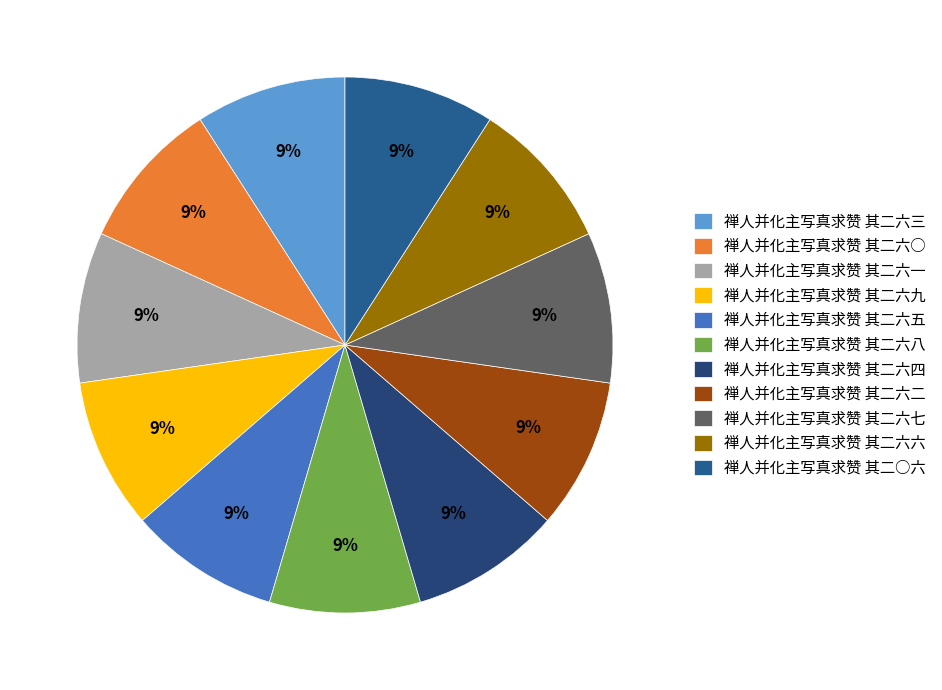

What percentage is the 禅人并化主写真求赞 其二六七 slice, to the nearest percent?

9%